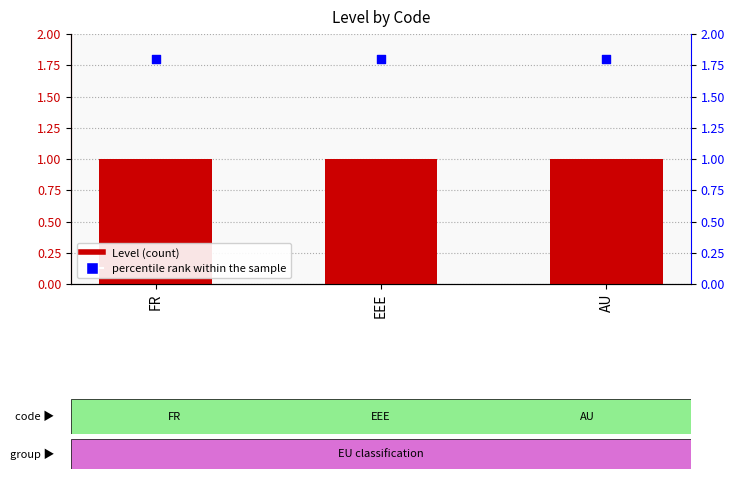

What is the total value across all series at EEE?

2.8